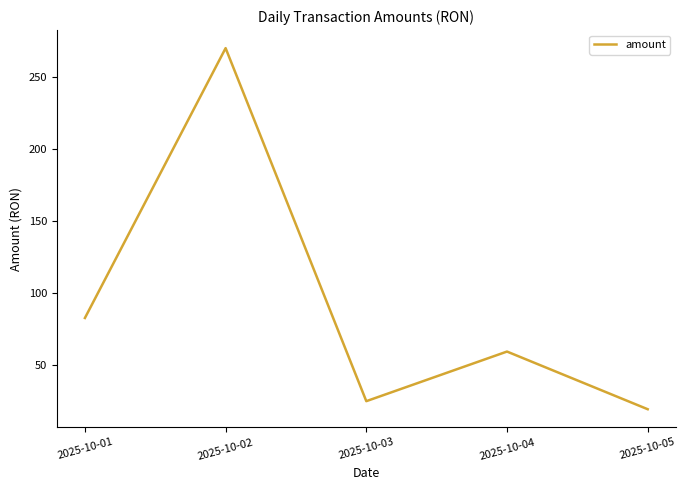

Between 2025-10-02 and 2025-10-05, which is larger?

2025-10-02